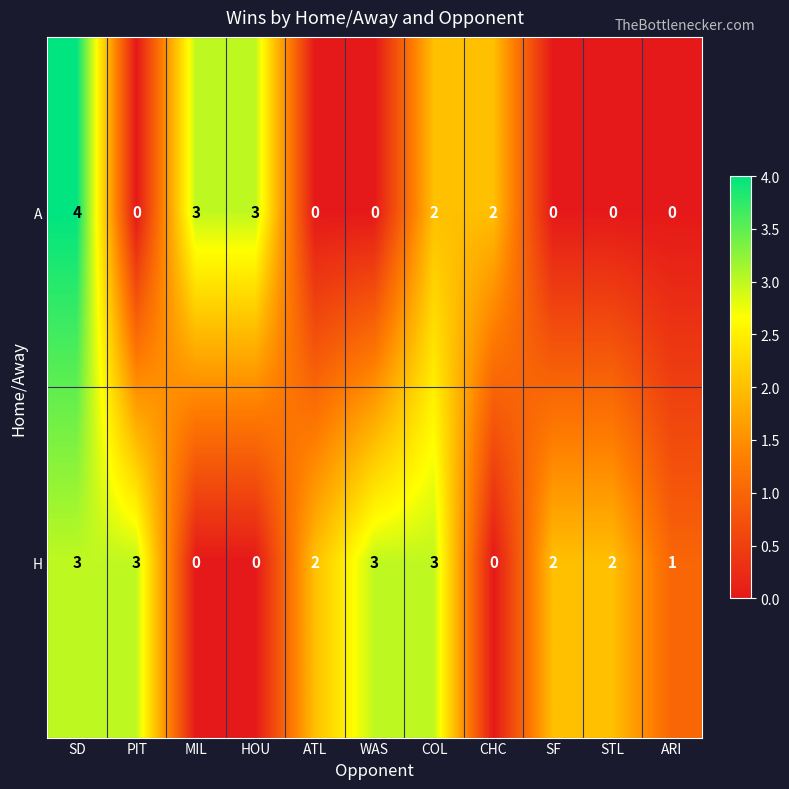

Reading left to right, list all the values displayed in this chart.

A: SD=4	PIT=0	MIL=3	HOU=3	ATL=0	WAS=0	COL=2	CHC=2	SF=0	STL=0	ARI=0
H: SD=3	PIT=3	MIL=0	HOU=0	ATL=2	WAS=3	COL=3	CHC=0	SF=2	STL=2	ARI=1